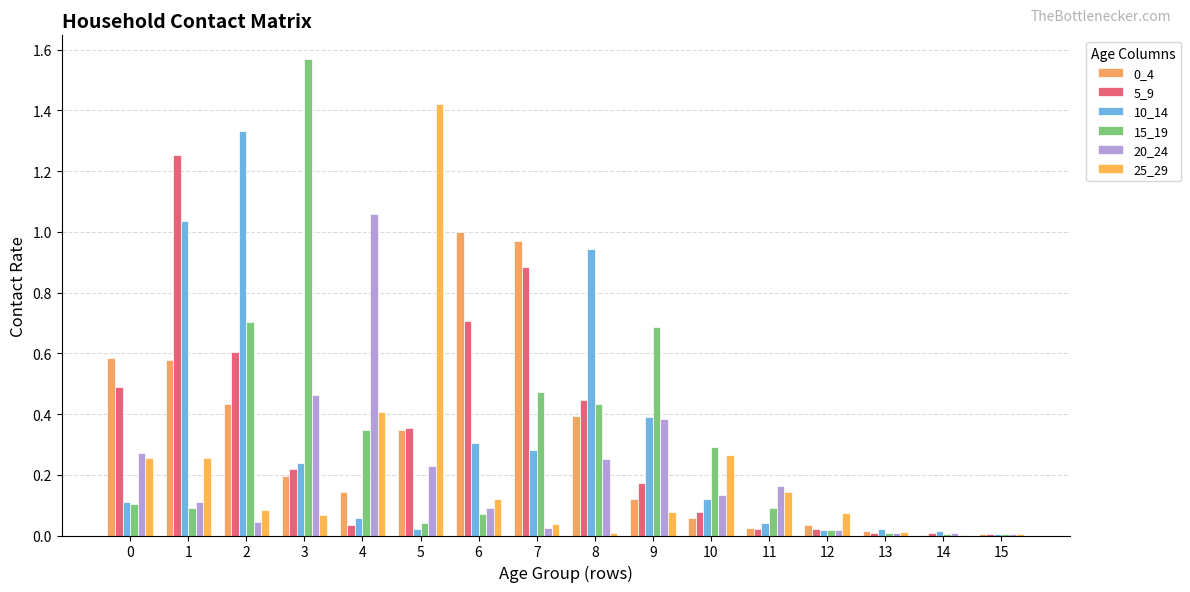

Which series has the widest spread of values?

15_19